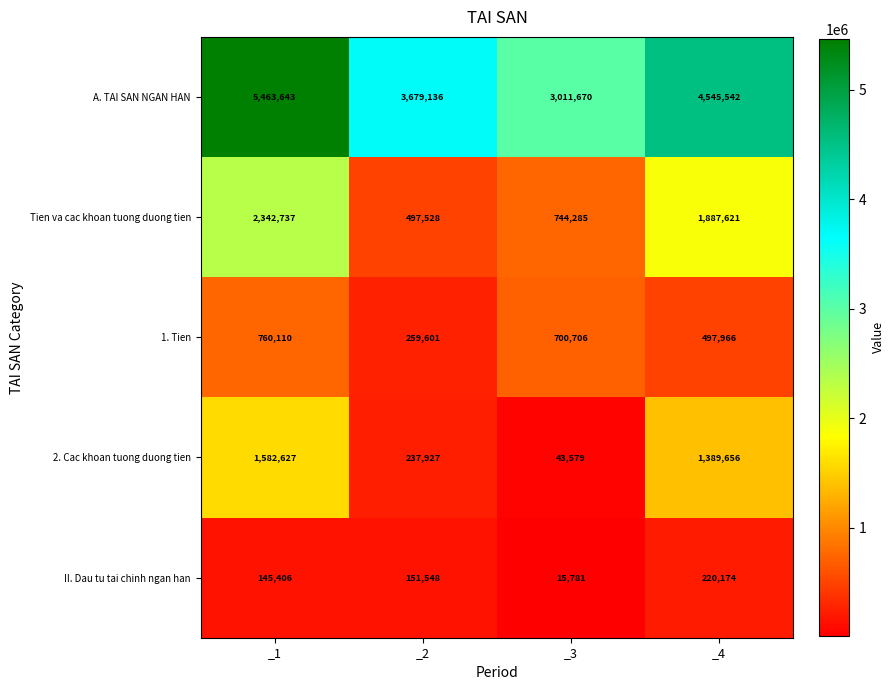

At which category is the sum across all series the highest?

_1